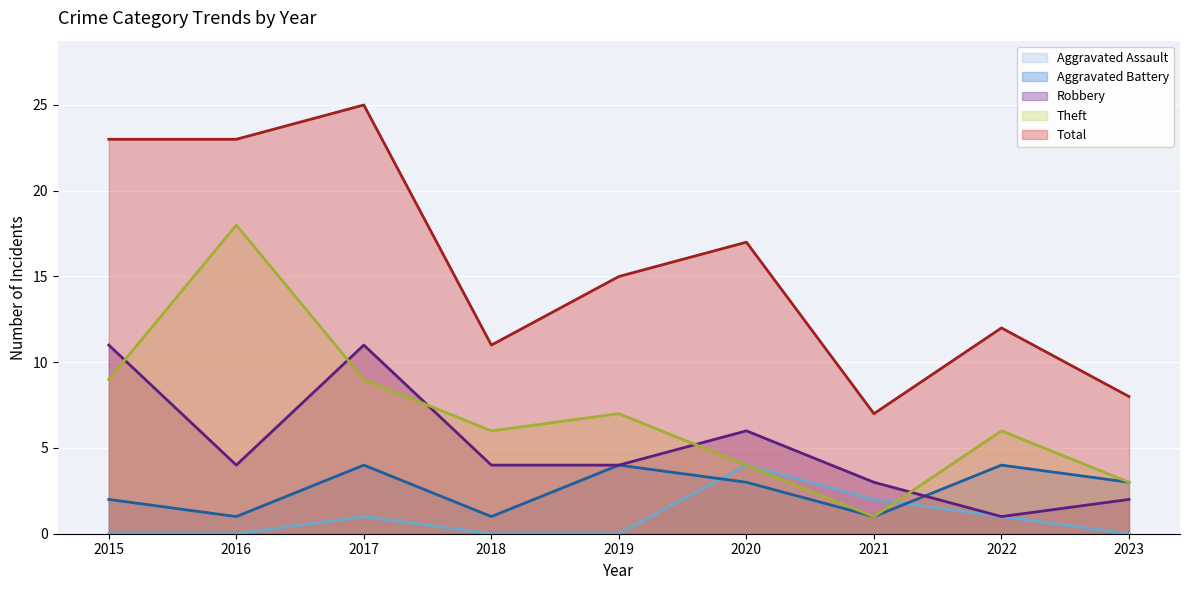

Where is the first local minimum for Total (line)?

2018